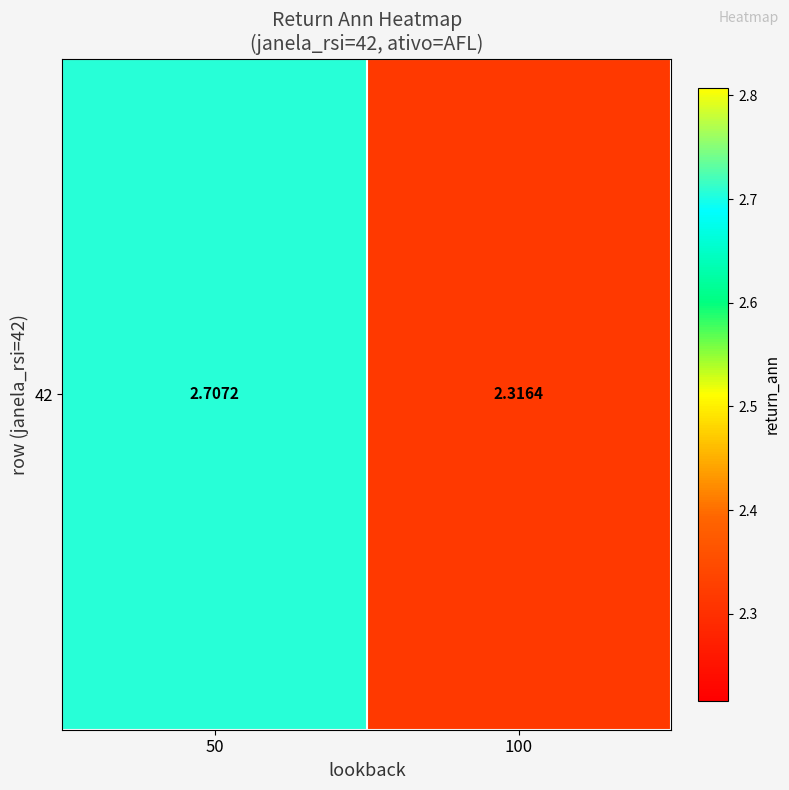

Reading left to right, what are all the values shown in this chart?

50=2.7	100=2.3